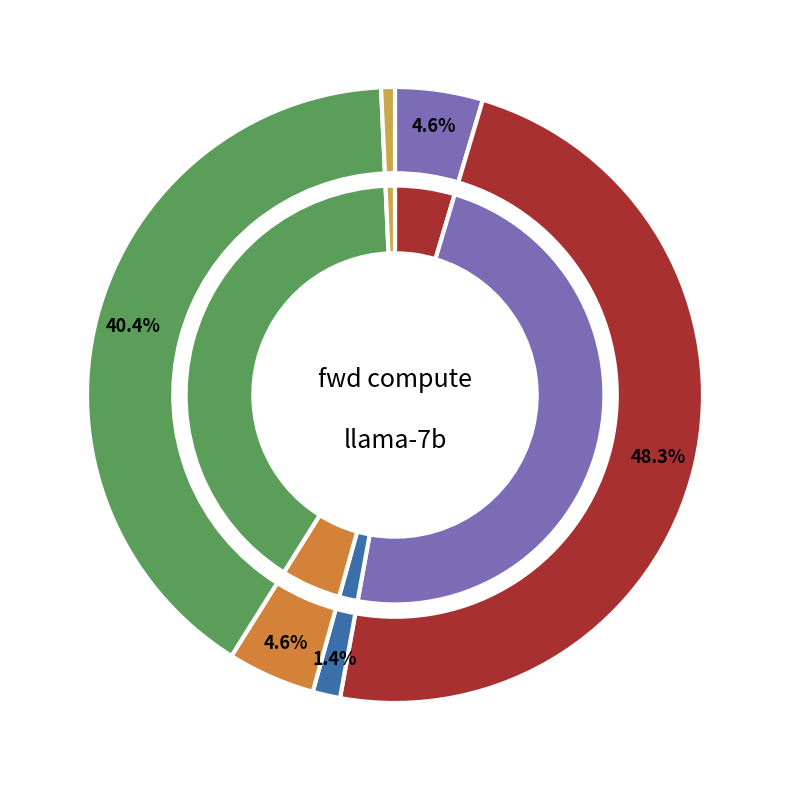

To the nearest percent, what is the difference between the RMSNorm2 and Residual1 slice percentages?

3%